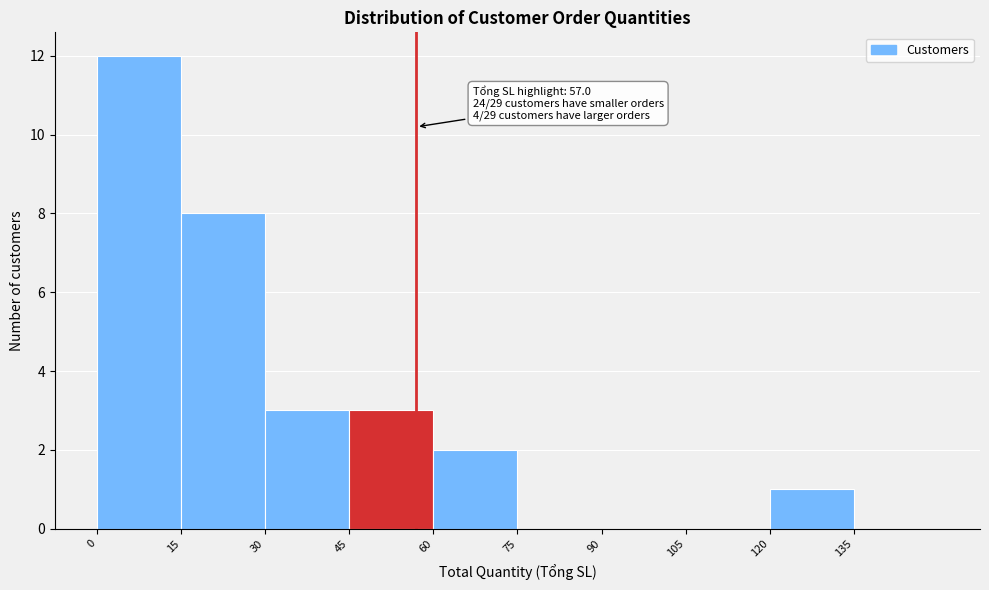

Over which range of the x-axis is the bar tallest?

0 to 15